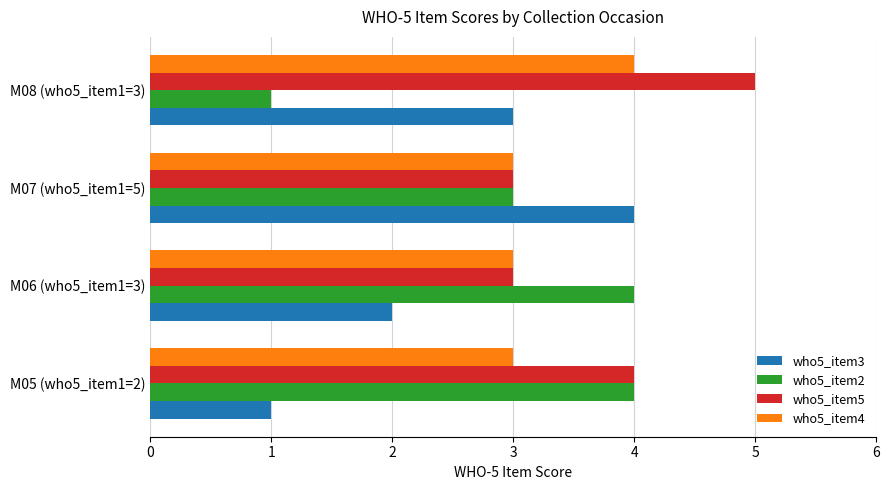

The who5_item4 series shows 4 at M08 (who5_item1=3). True or false?

True